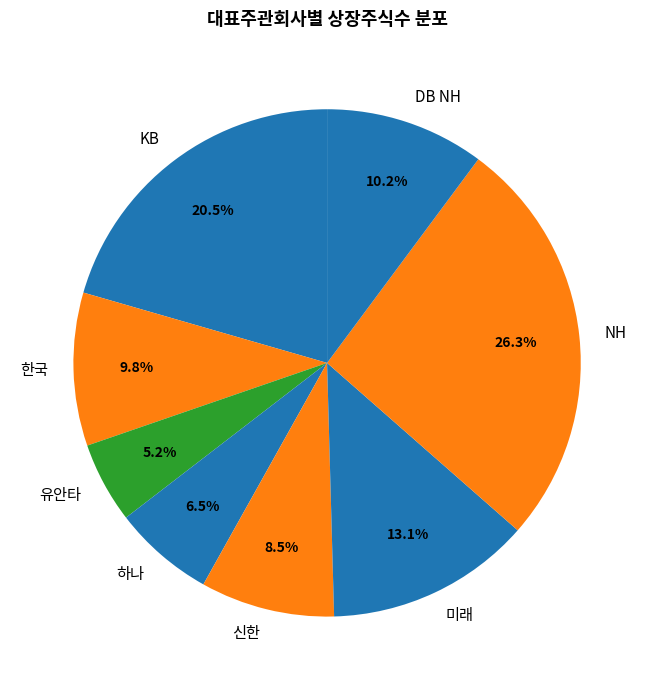

Which category has the smallest portion of the pie?

유안타